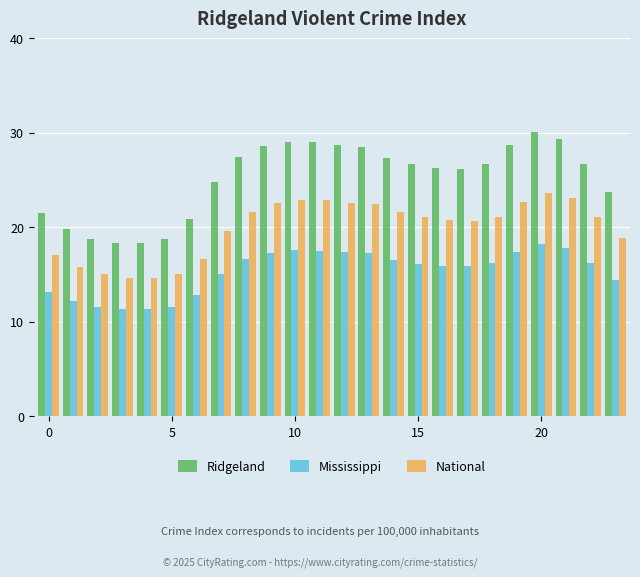

How many bars are there in total?

72